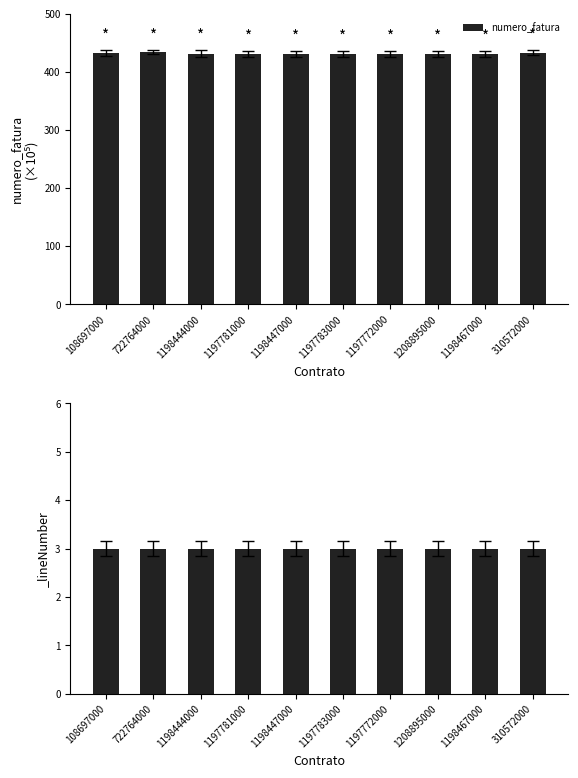

What value does the data have at 108697000?

432.9